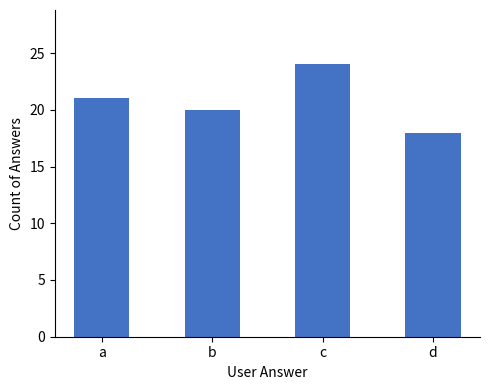

Is it true that the value at c is 5?

False